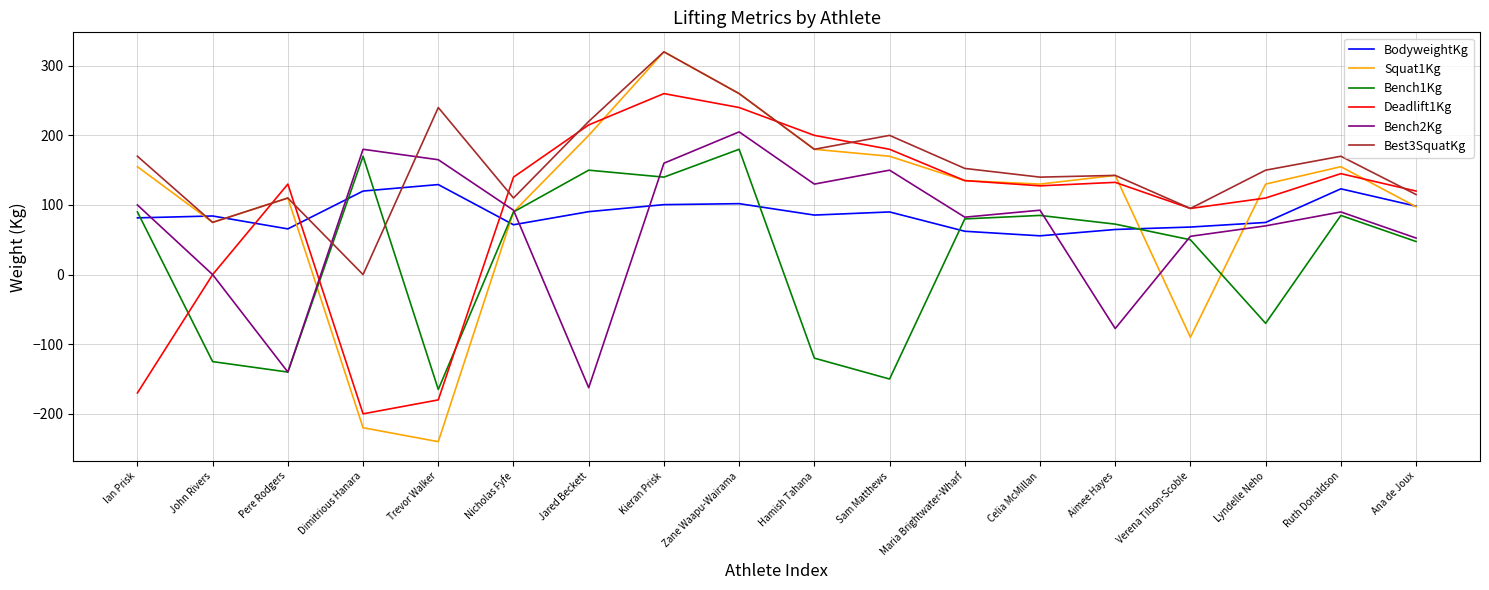

Between Kieran Prisk and Verena Tilson-Scoble, which series saw the biggest shift?

Squat1Kg